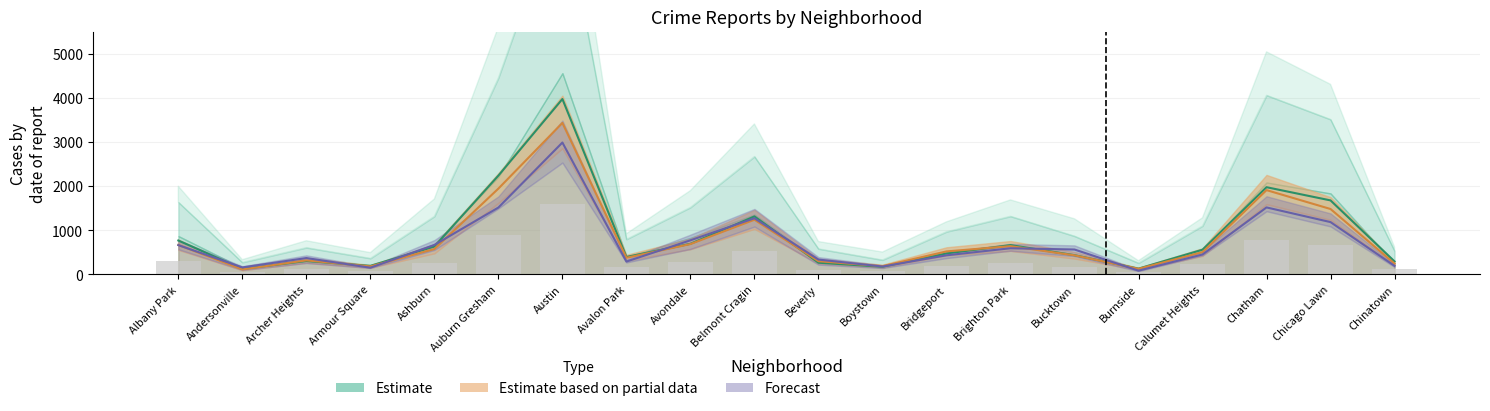

Which series changed the most between Burnside and Chinatown?

Estimate